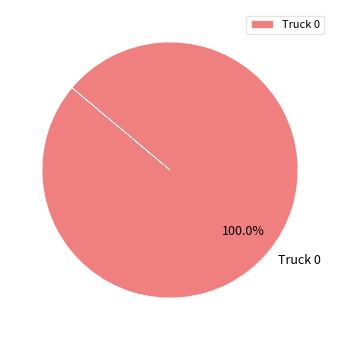

Is there a majority slice in this chart?

Yes